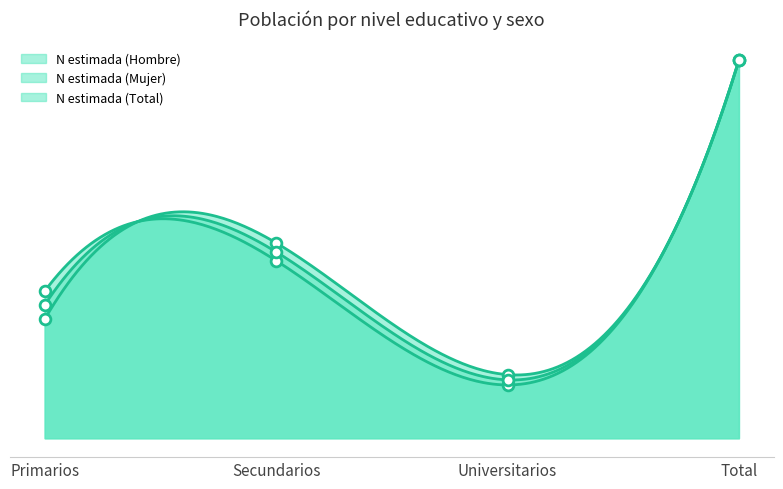

At which category is the sum across all series the highest?

Total